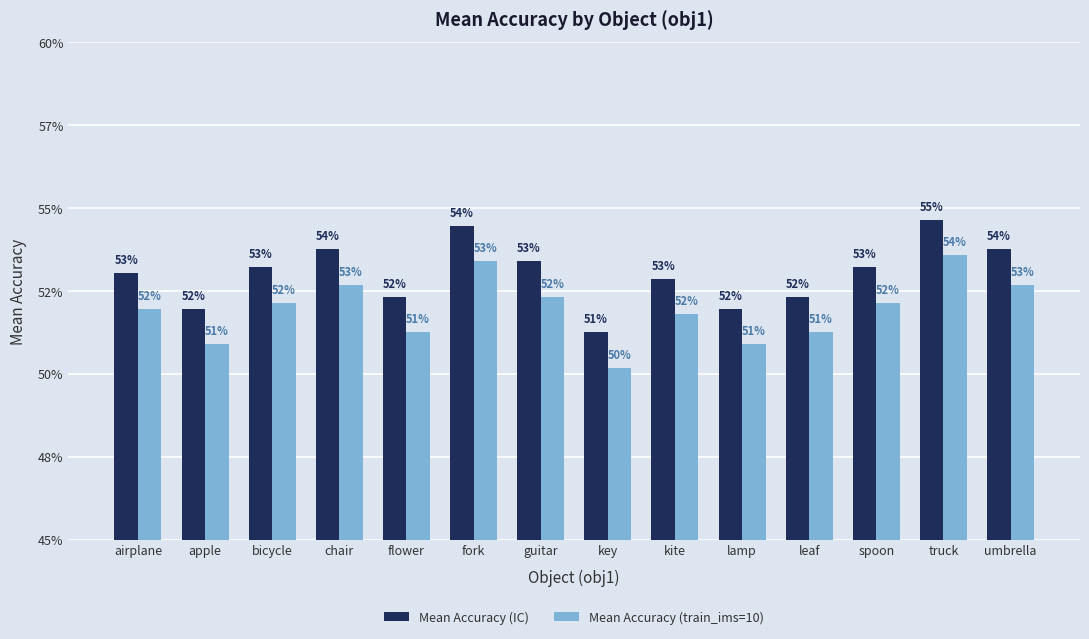

True or false: Mean Accuracy (IC) has a value of 0.5 at spoon.

True